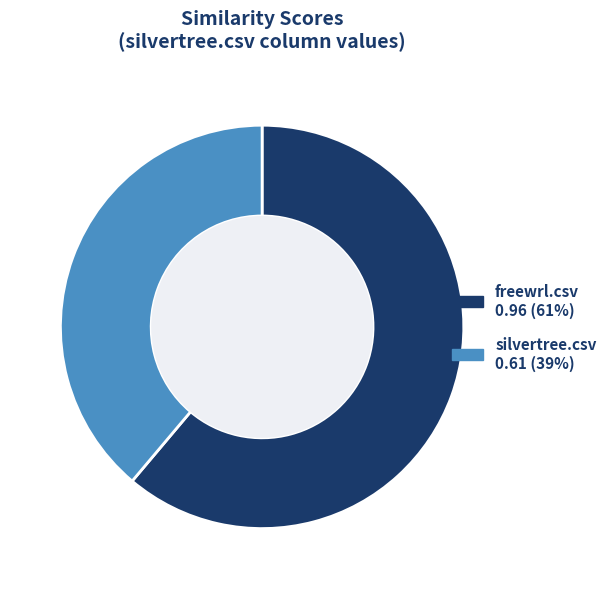

True or false: freewrl.csv accounts for 54% of the total.

False